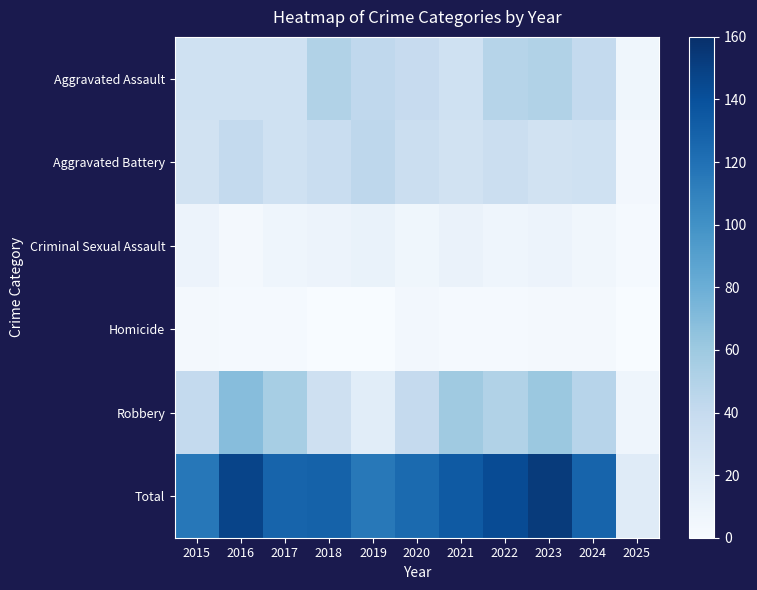

What value does the Aggravated Battery series have at 2020, to the nearest 10?

40